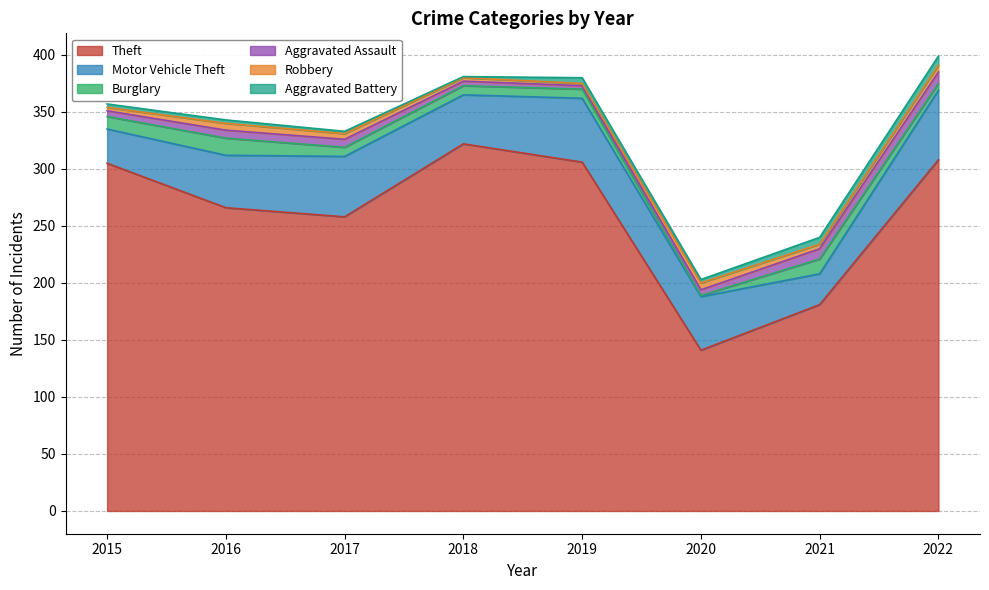

What is the average value of the Theft series?

261